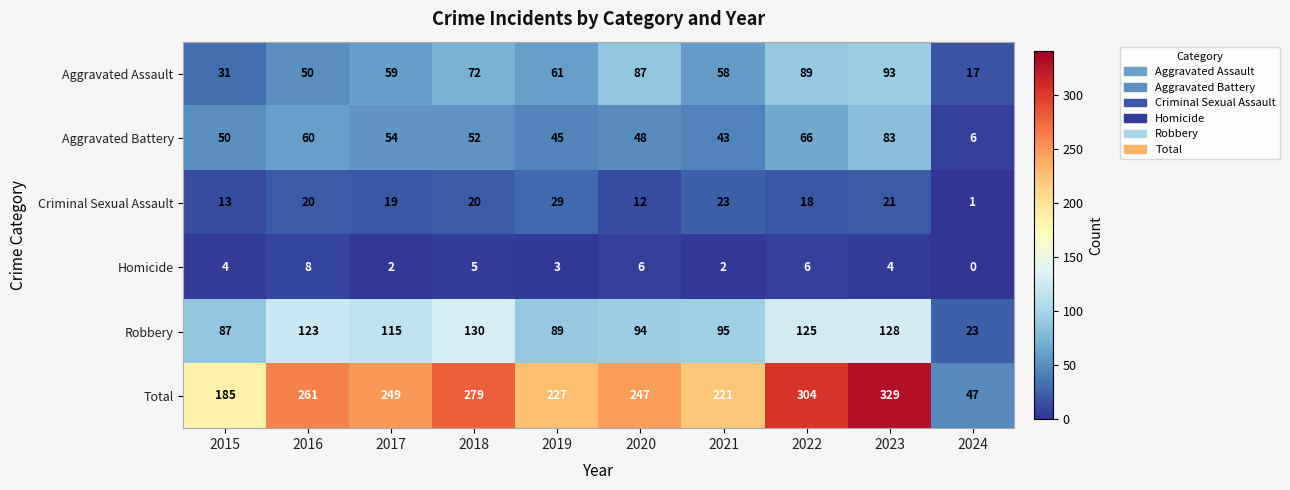

What is the total value across all series at 2015?

370